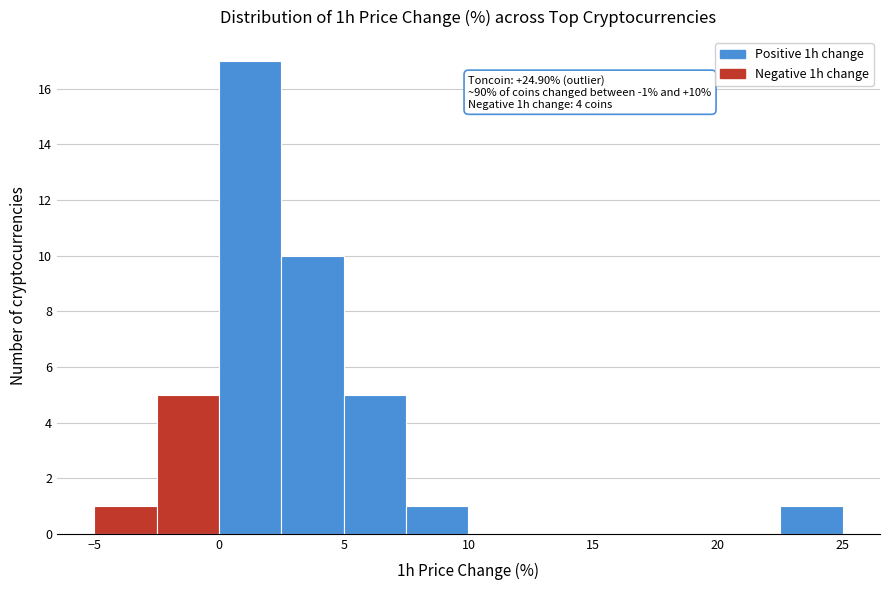

Over which range of the x-axis is the bar tallest?

0.0 to 2.5